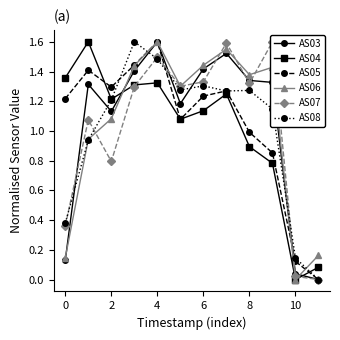

What is the sum of all AS04 values?

12.0